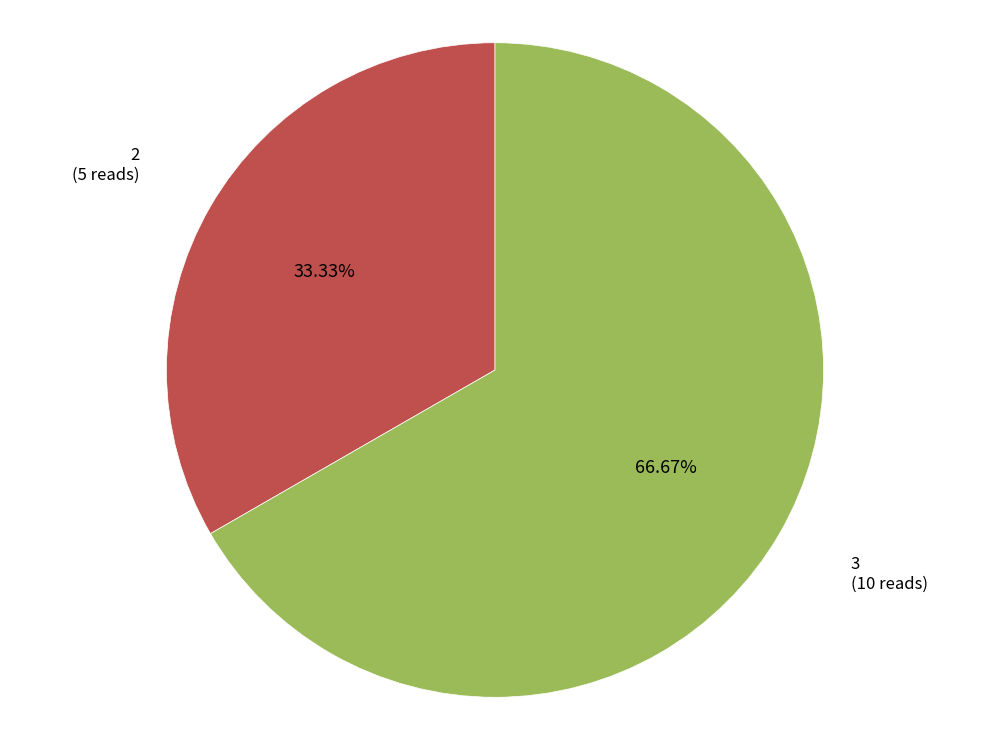

Is there any slice that represents more than half of the pie?

Yes